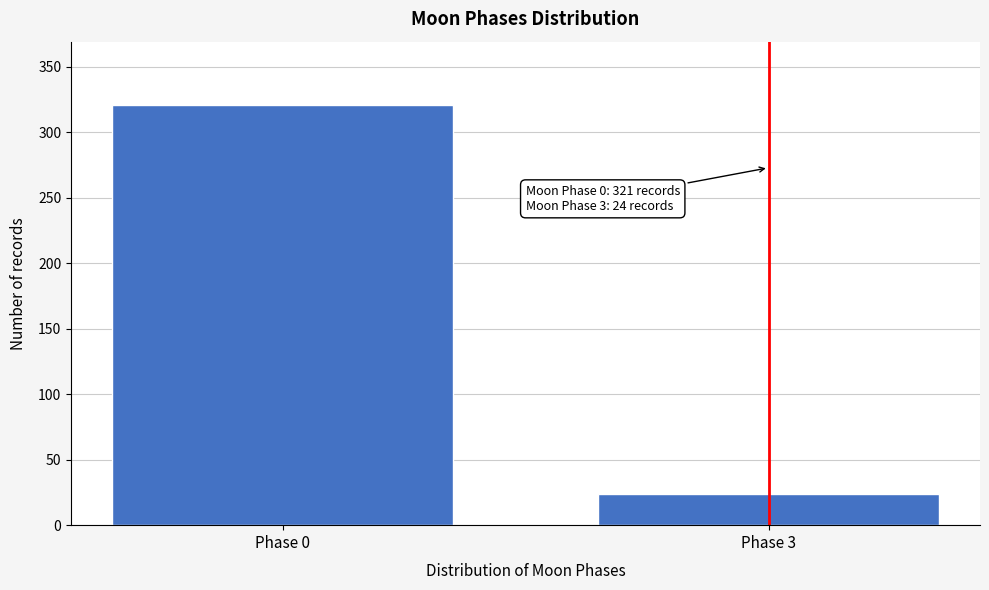

Reading left to right, transcribe all the data shown in this chart.

Phase 0=321	Phase 3=24